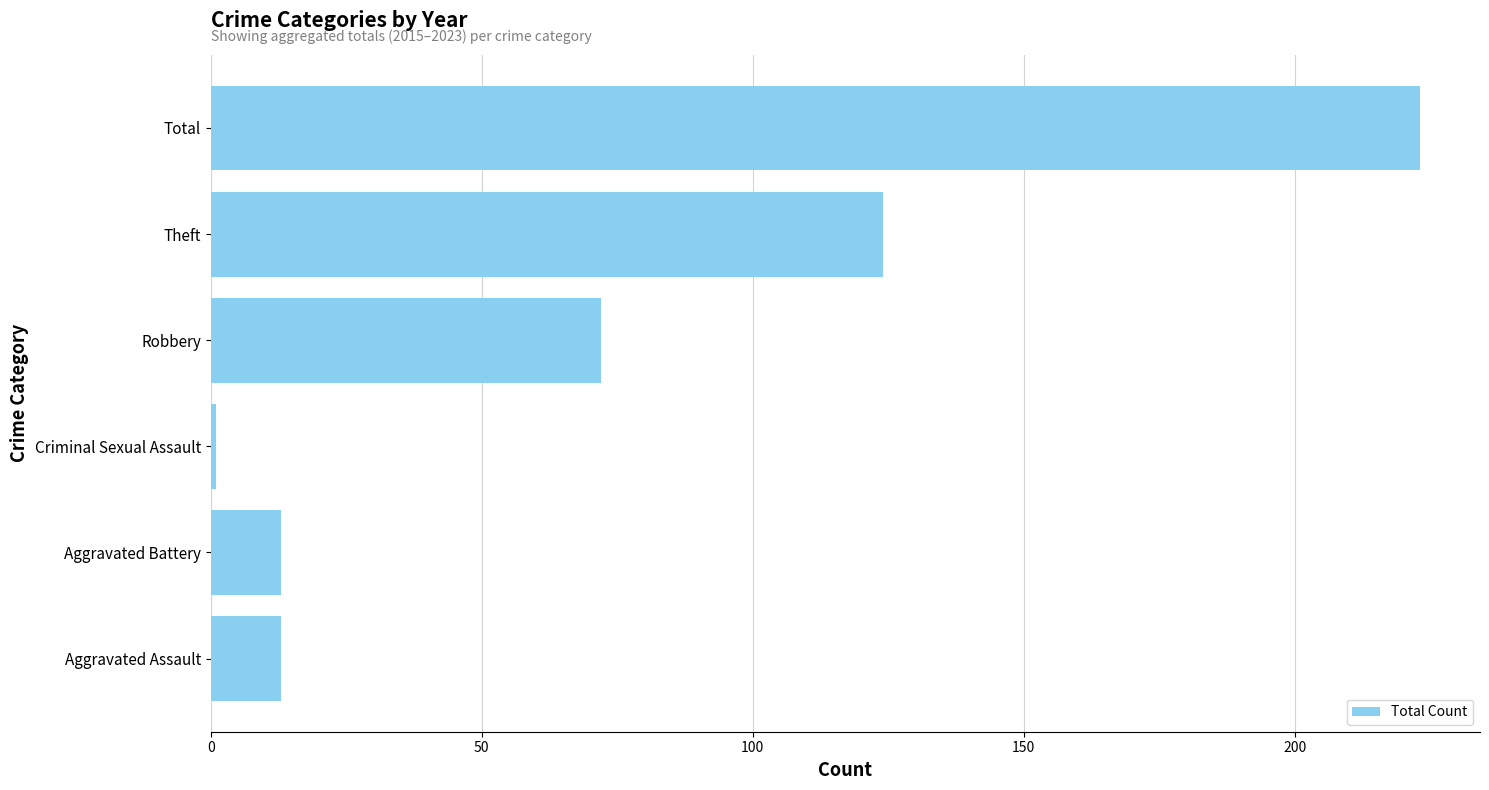

Which category has the lowest value across all series?

Criminal Sexual Assault